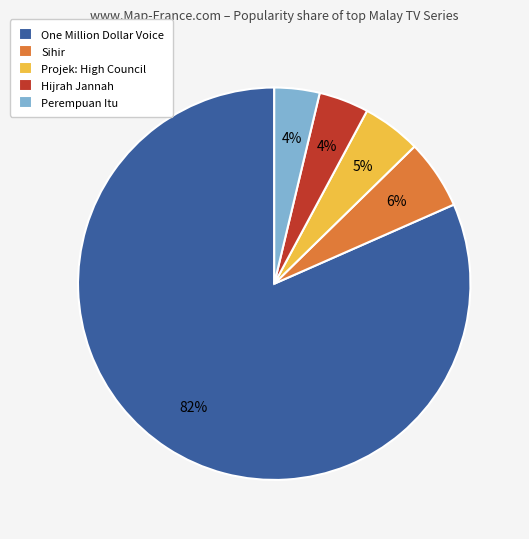

Do Sihir and One Million Dollar Voice together represent more than half of the pie?

Yes